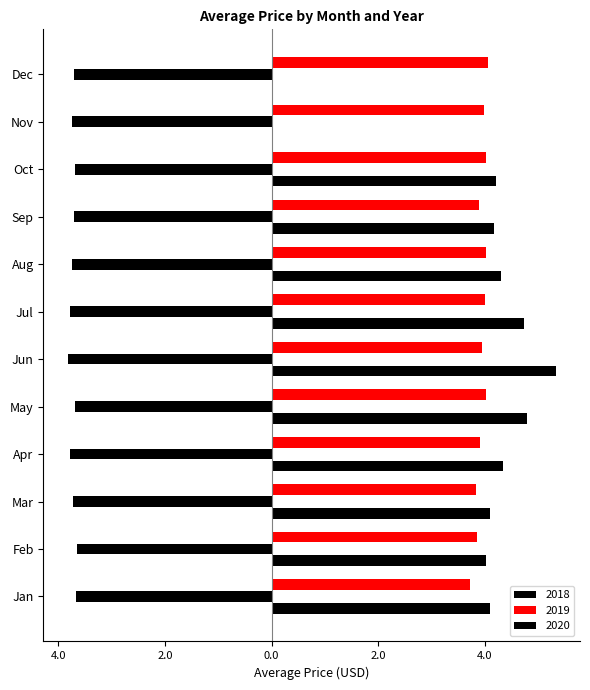

What is the difference between the maximum and second lowest values in the 2018 series?

0.1